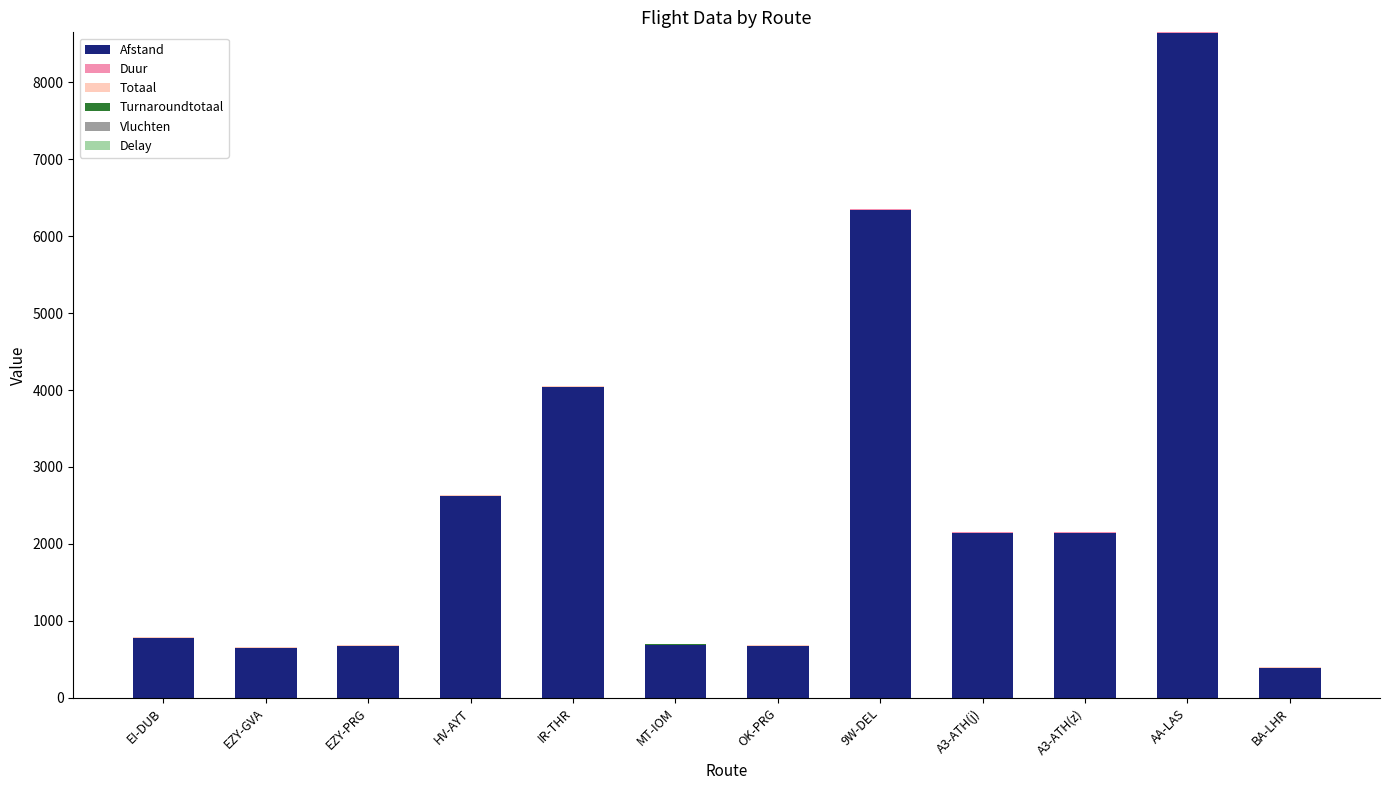

What is the maximum value for Afstand?

8633.7